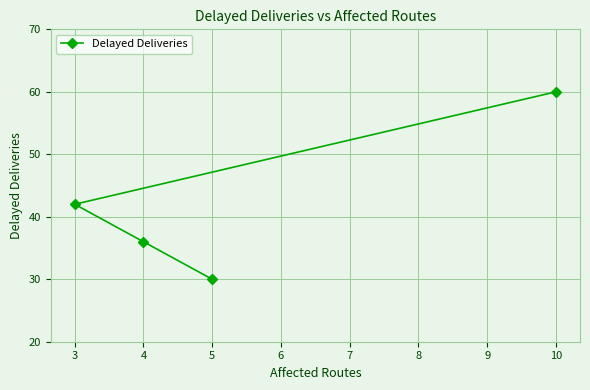

Rank the categories by value from lowest to highest.

5, 4, 3, 10